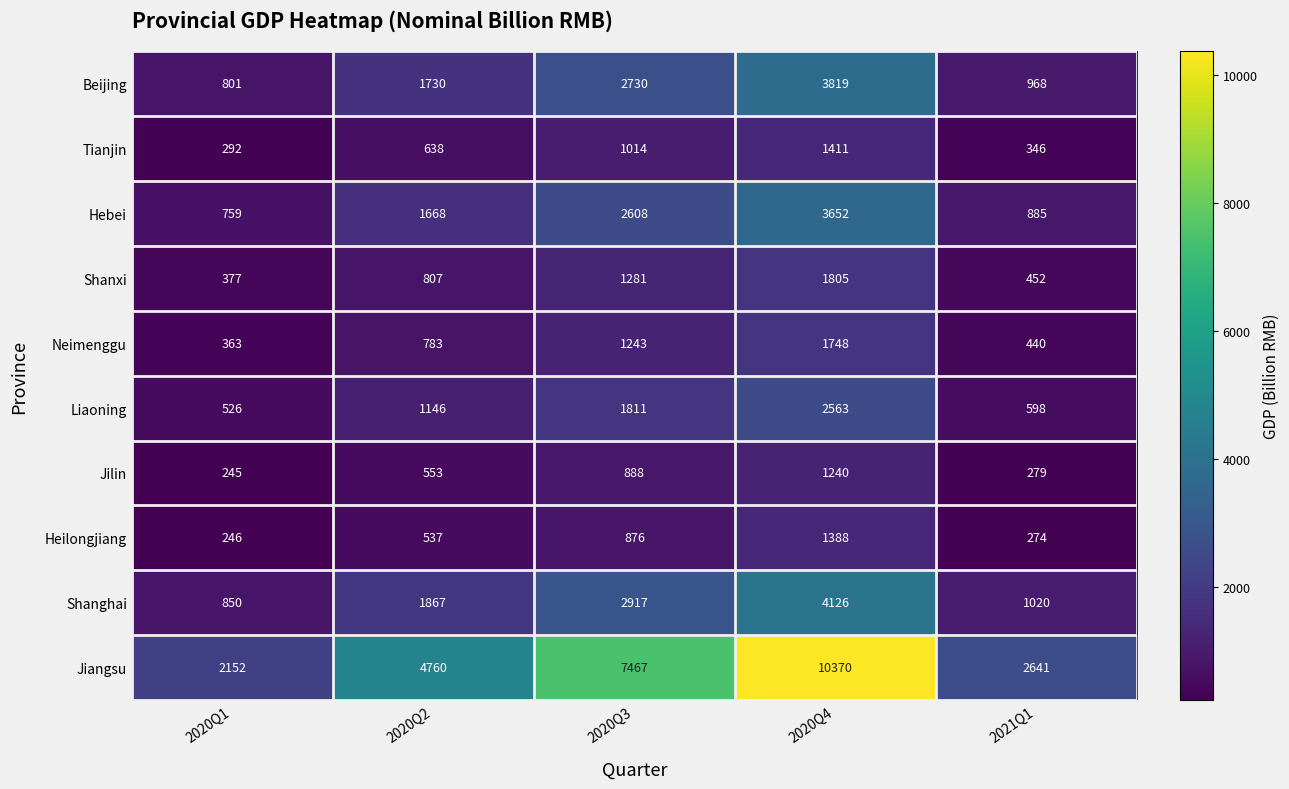

The value of Jiangsu at 2021Q1 is 1286. True or false?

False